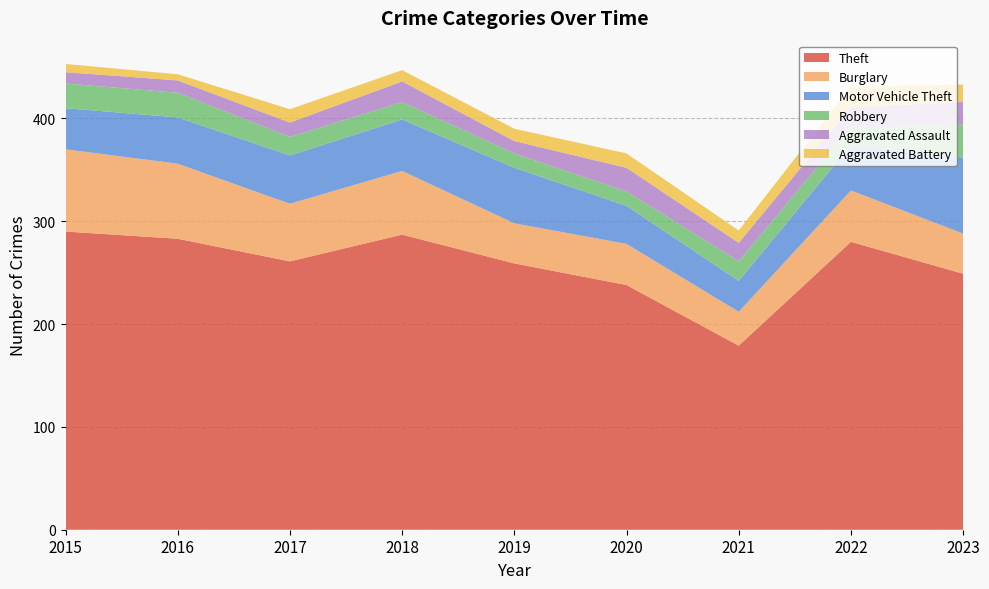

Reading left to right, extract all data points from this chart.

Theft: 2015=290	2016=283	2017=261	2018=287	2019=259	2020=238	2021=179	2022=280	2023=249
Burglary: 2015=80	2016=73	2017=56	2018=62	2019=39	2020=40	2021=33	2022=50	2023=39
Motor Vehicle Theft: 2015=40	2016=45	2017=47	2018=50	2019=54	2020=37	2021=30	2022=44	2023=74
Robbery: 2015=24	2016=24	2017=18	2018=17	2019=14	2020=14	2021=19	2022=18	2023=32
Aggravated Assault: 2015=11	2016=12	2017=14	2018=20	2019=12	2020=23	2021=18	2022=19	2023=22
Aggravated Battery: 2015=8	2016=6	2017=13	2018=11	2019=12	2020=14	2021=12	2022=20	2023=17